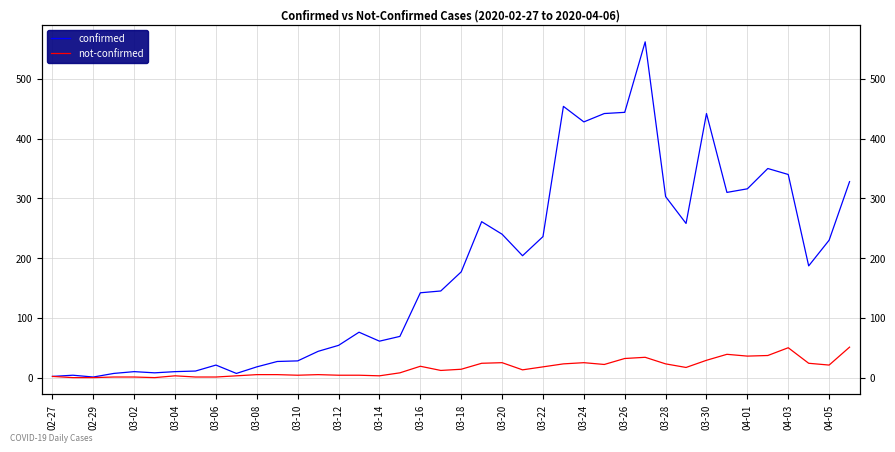

Rank the series by their maximum value, from lowest to highest.

not-confirmed, confirmed